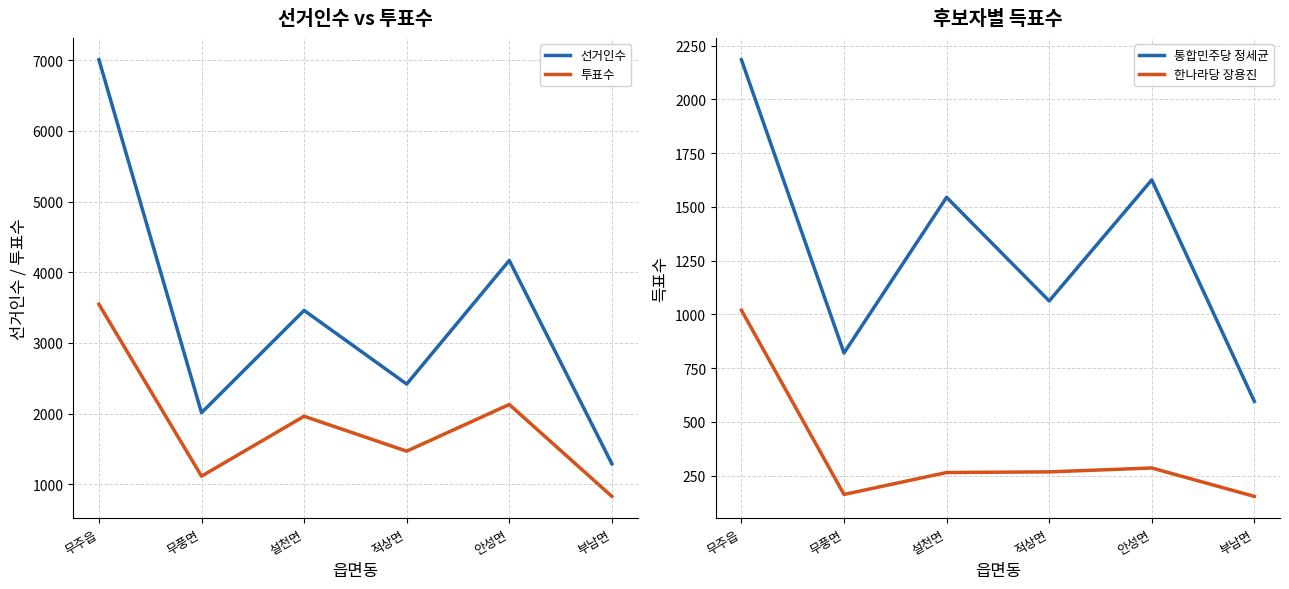

Which series has the largest total across all categories?

선거인수